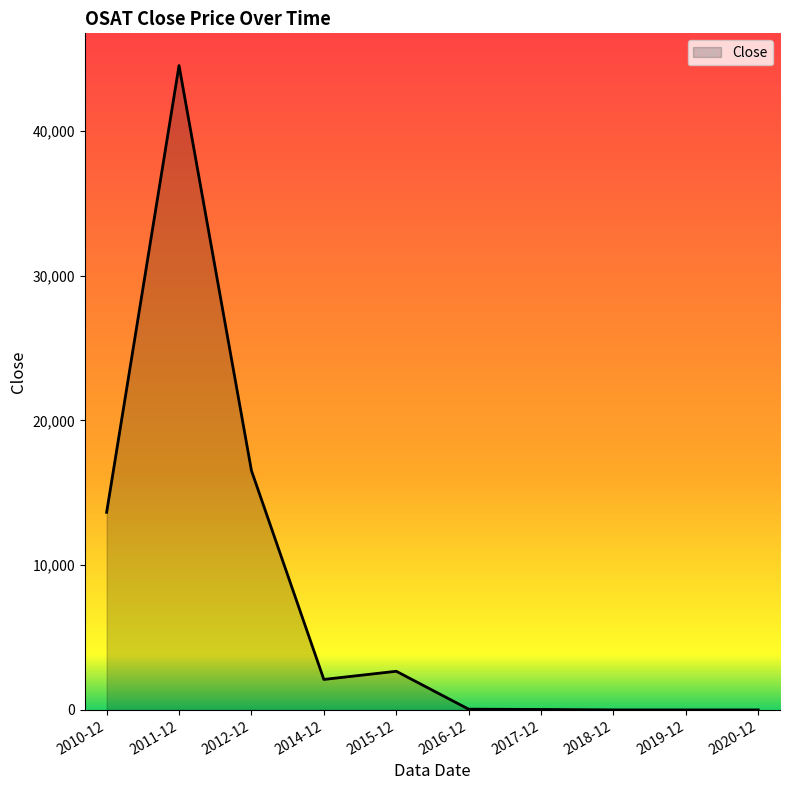

What is the difference between the maximum and minimum values?

44515.0